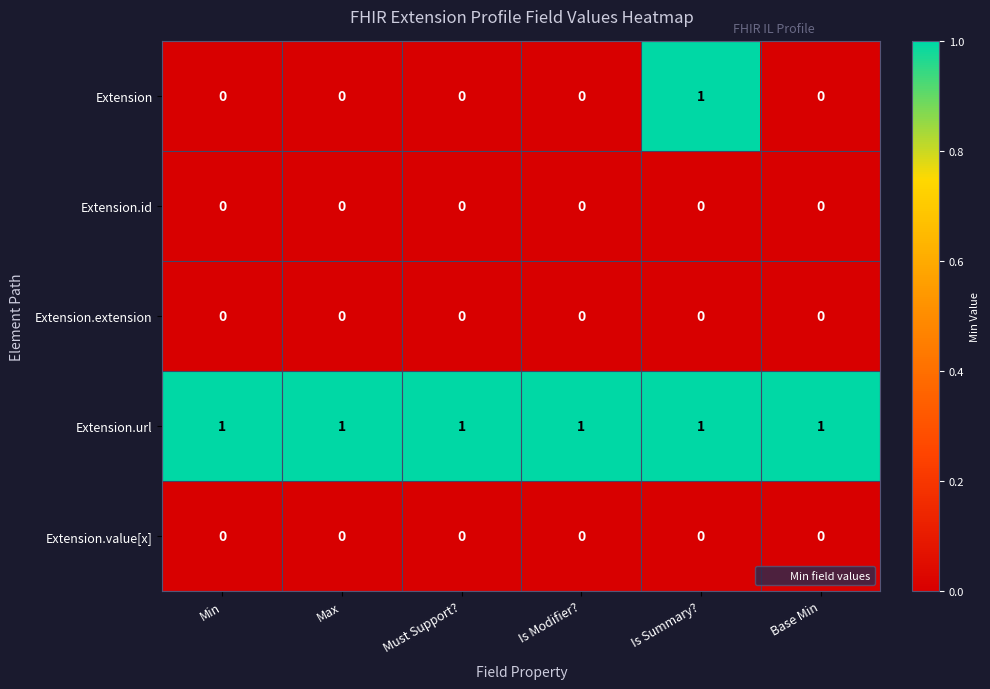

Is it true that Extension equals 0 at Min?

True